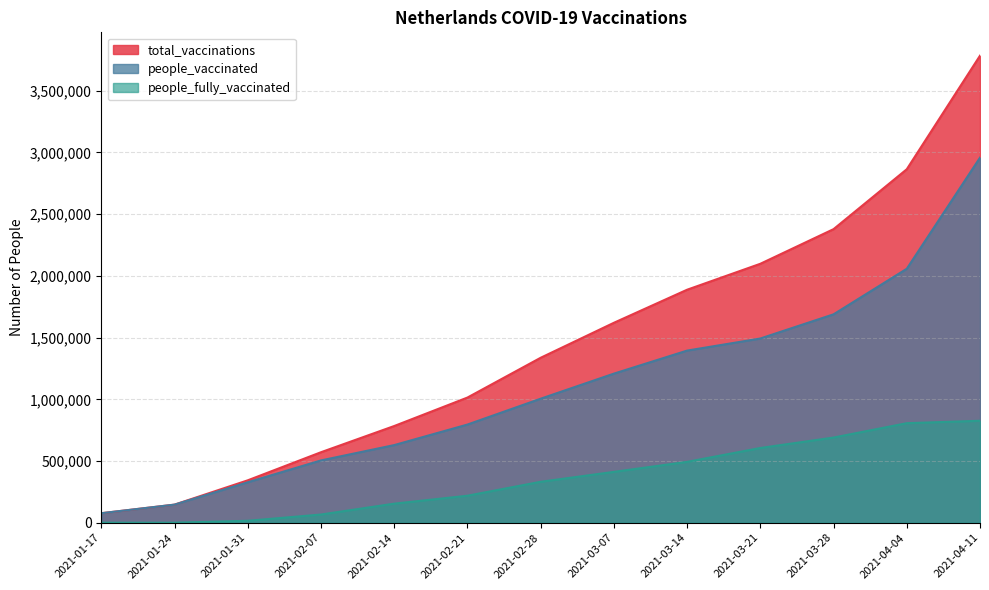

What is the value of the people_vaccinated point at the 3rd from the left?

327834